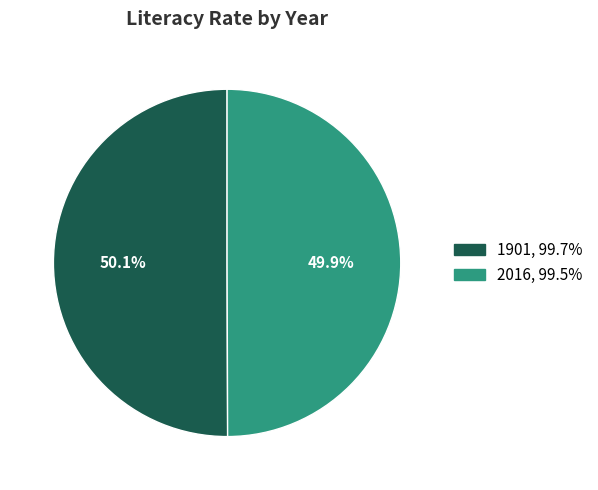

Is the sum of 1901 and 2016 greater than half?

Yes